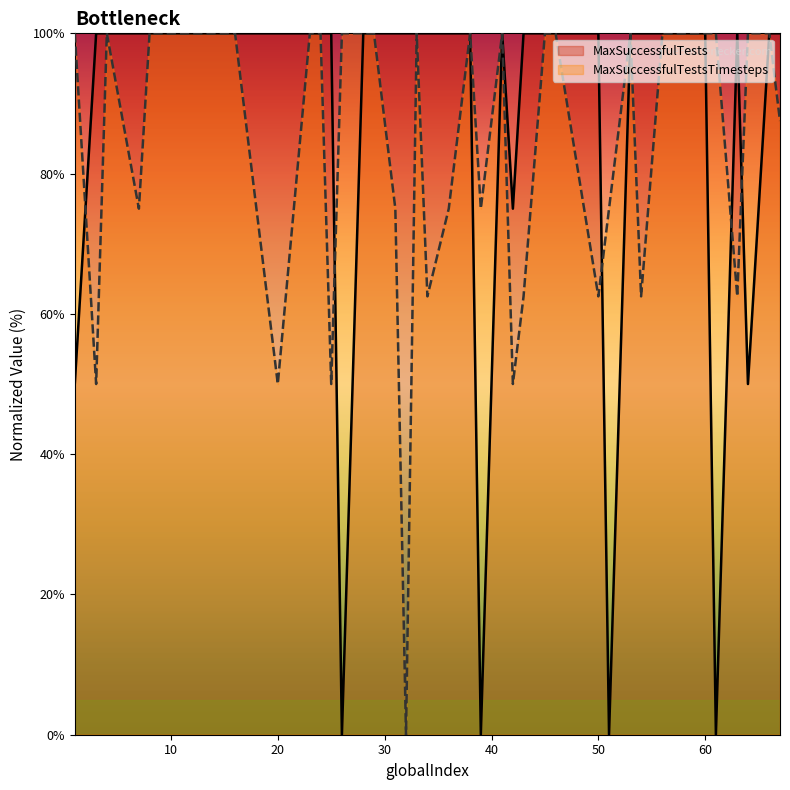

What is the average value of the MaxSuccessfulTests series?

86.9